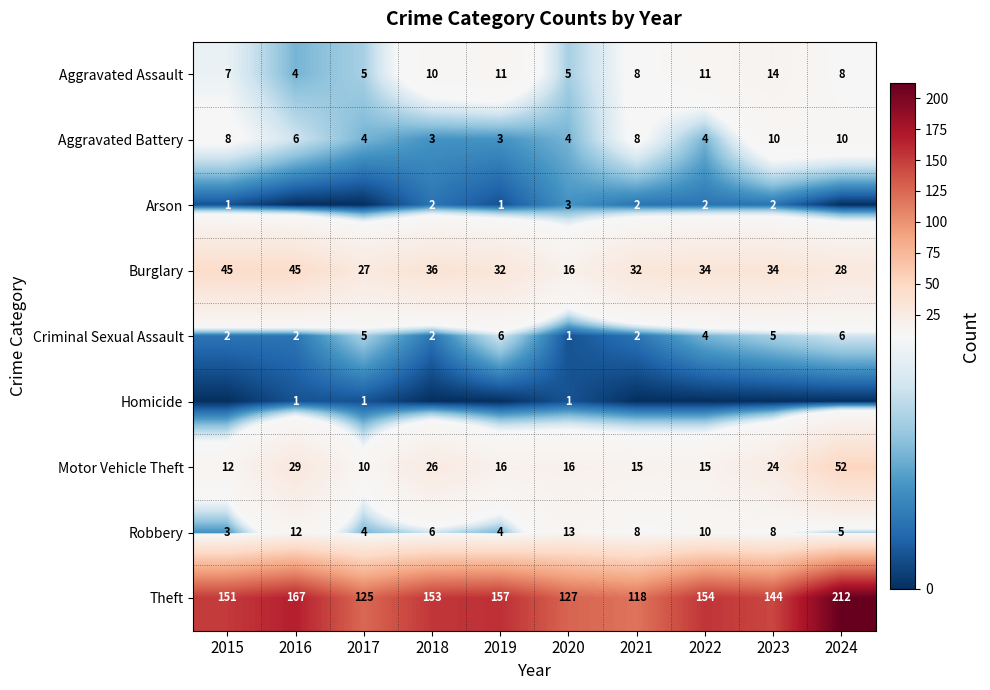

What is the greatest value displayed?

212